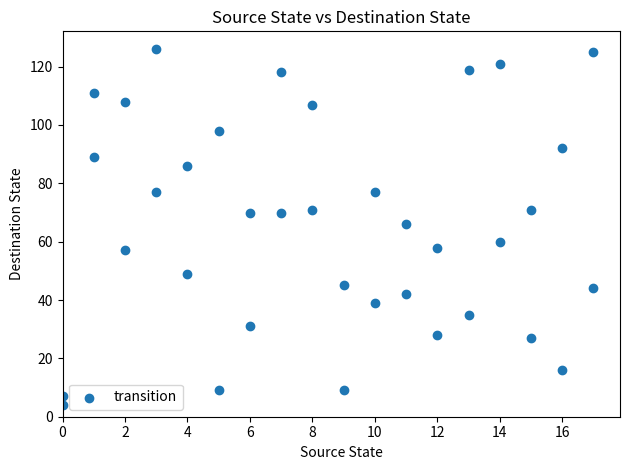

What is the range of X values (max minus min)?

17